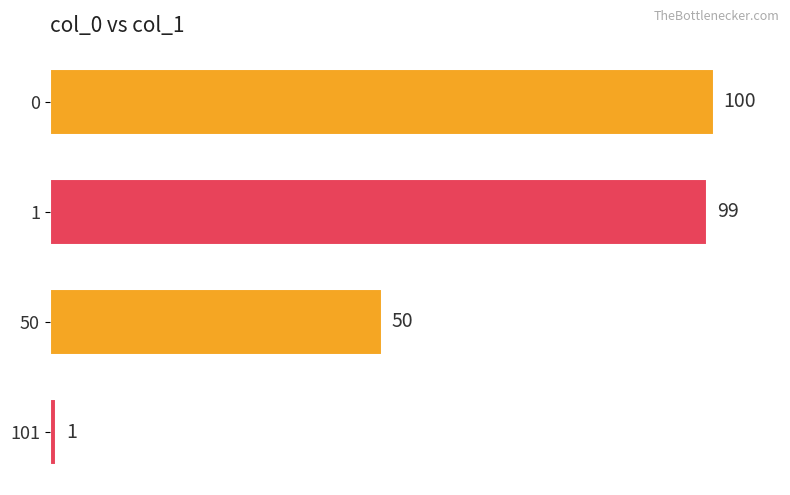

Reading top to bottom, transcribe all the data shown in this chart.

0=100	1=99	50=50	101=1